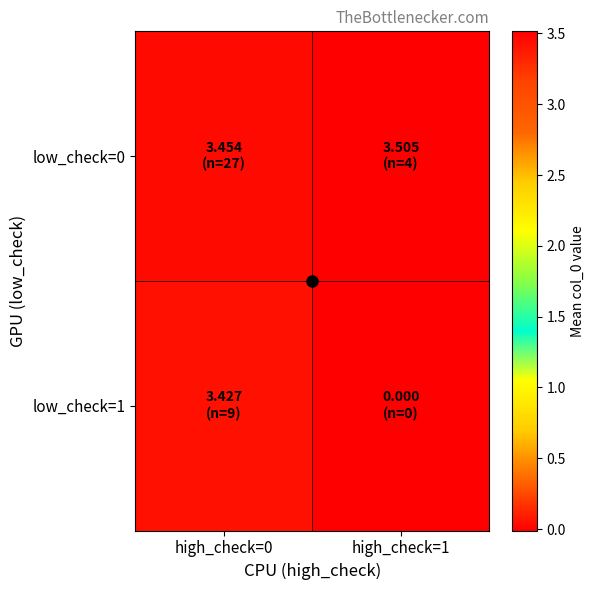

What is the greatest value displayed?

3.5